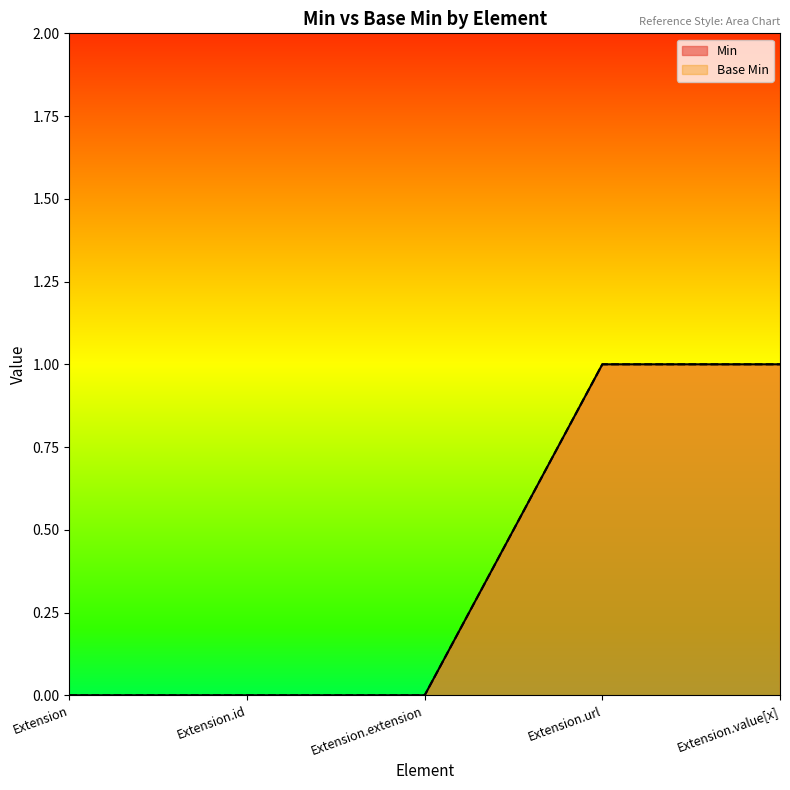

Which series has the widest spread of values?

Min (line)